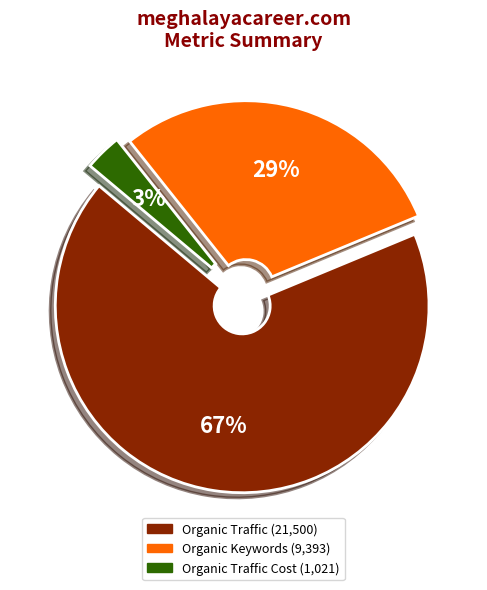

To the nearest percent, what is the average slice percentage?

33%